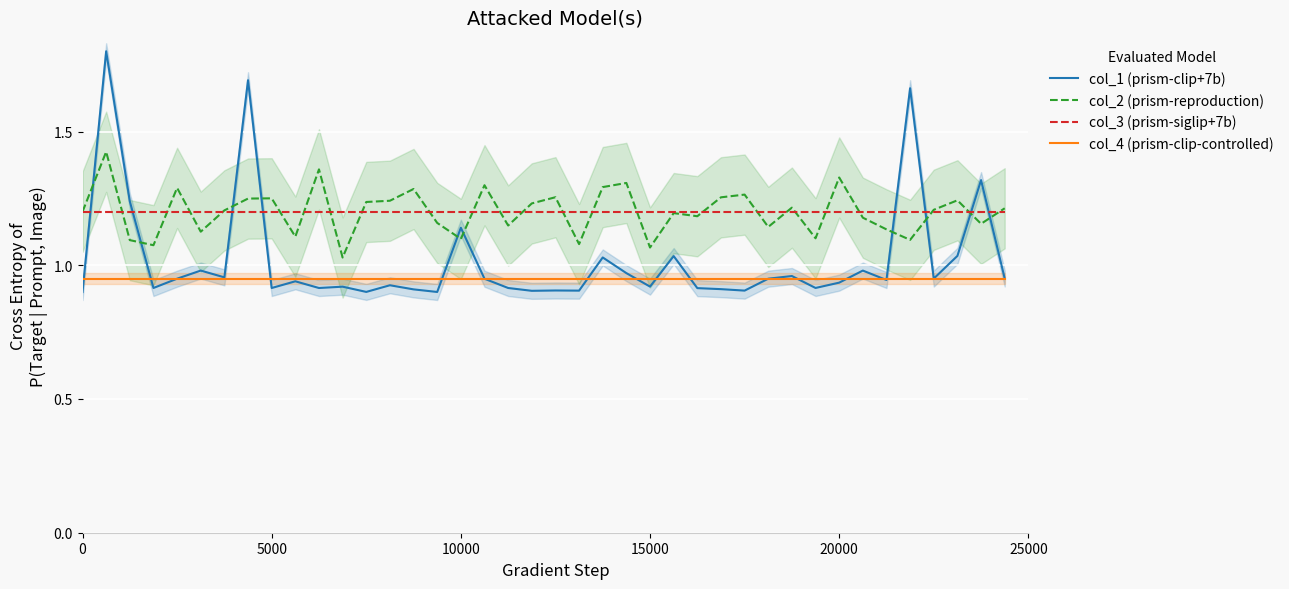

Is it true that col_4 (prism-clip-controlled) equals 1.7 at 15000?

False